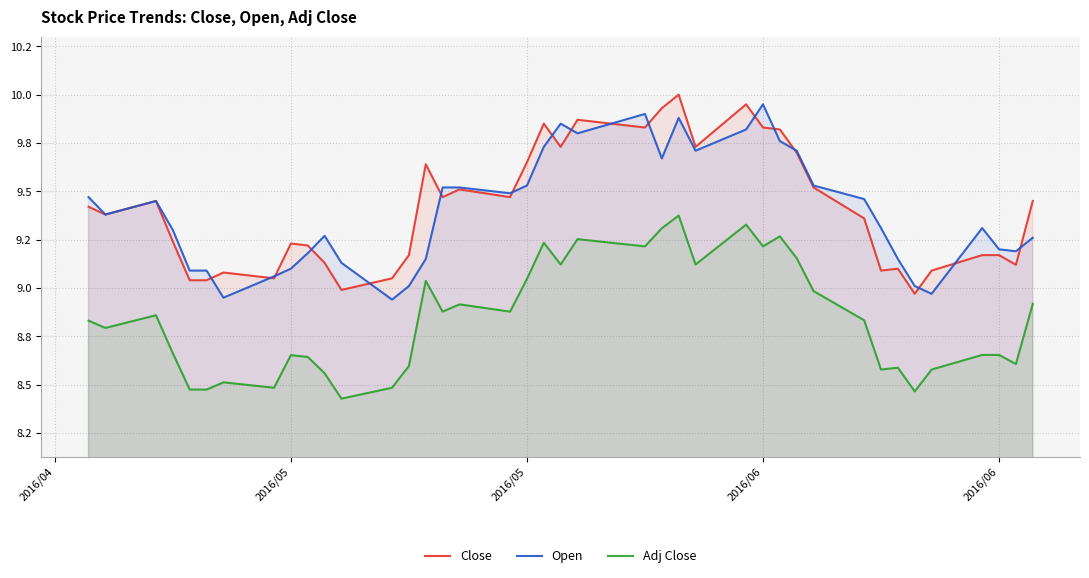

Does the chart display data point markers on the line(s)?

No